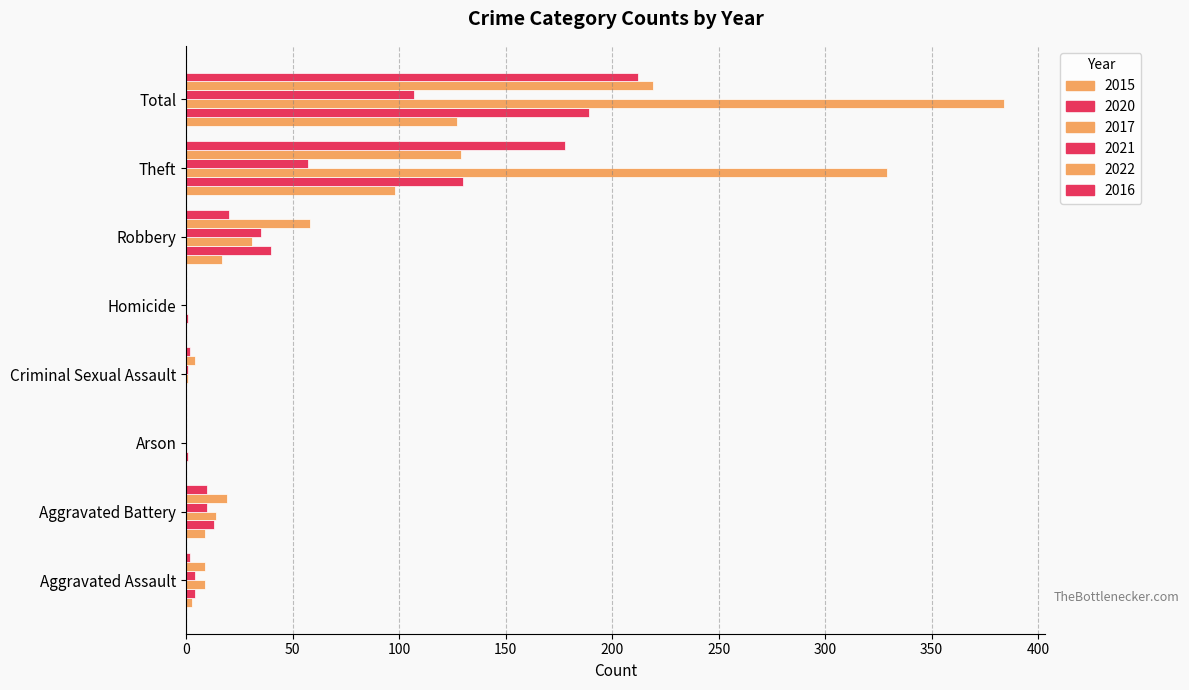

What position from the left is Homicide?

5